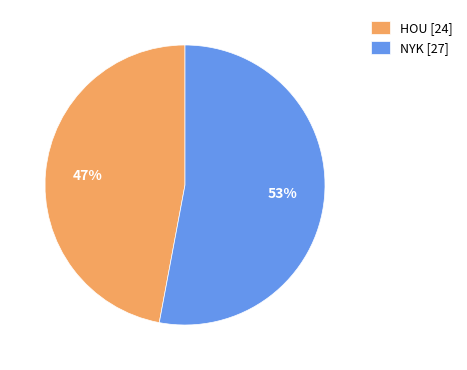

What is the smallest slice in the pie chart?

HOU